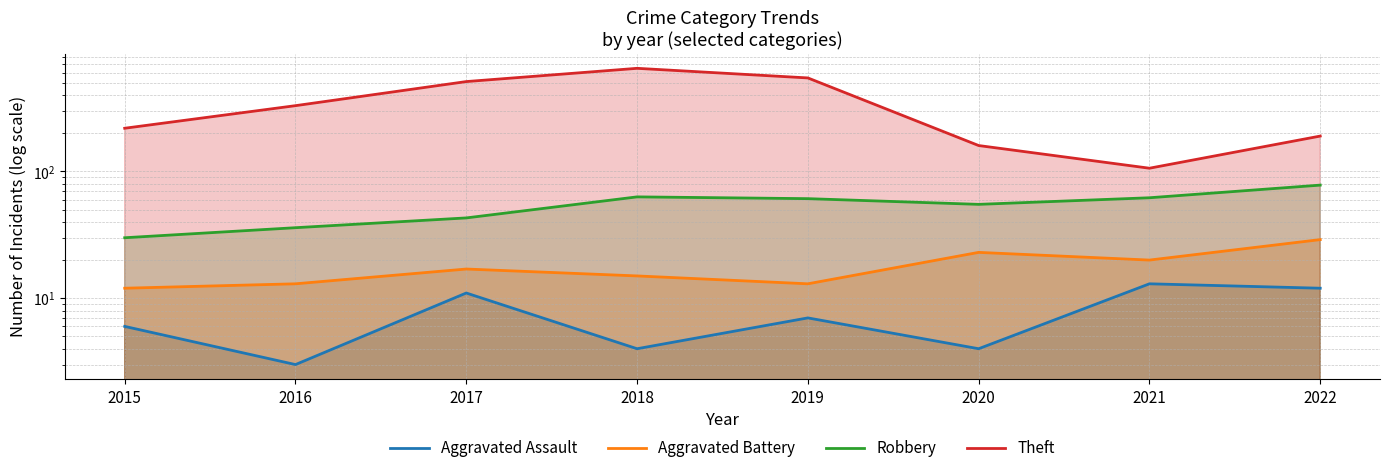

How many data points in Theft are less than 330?

4